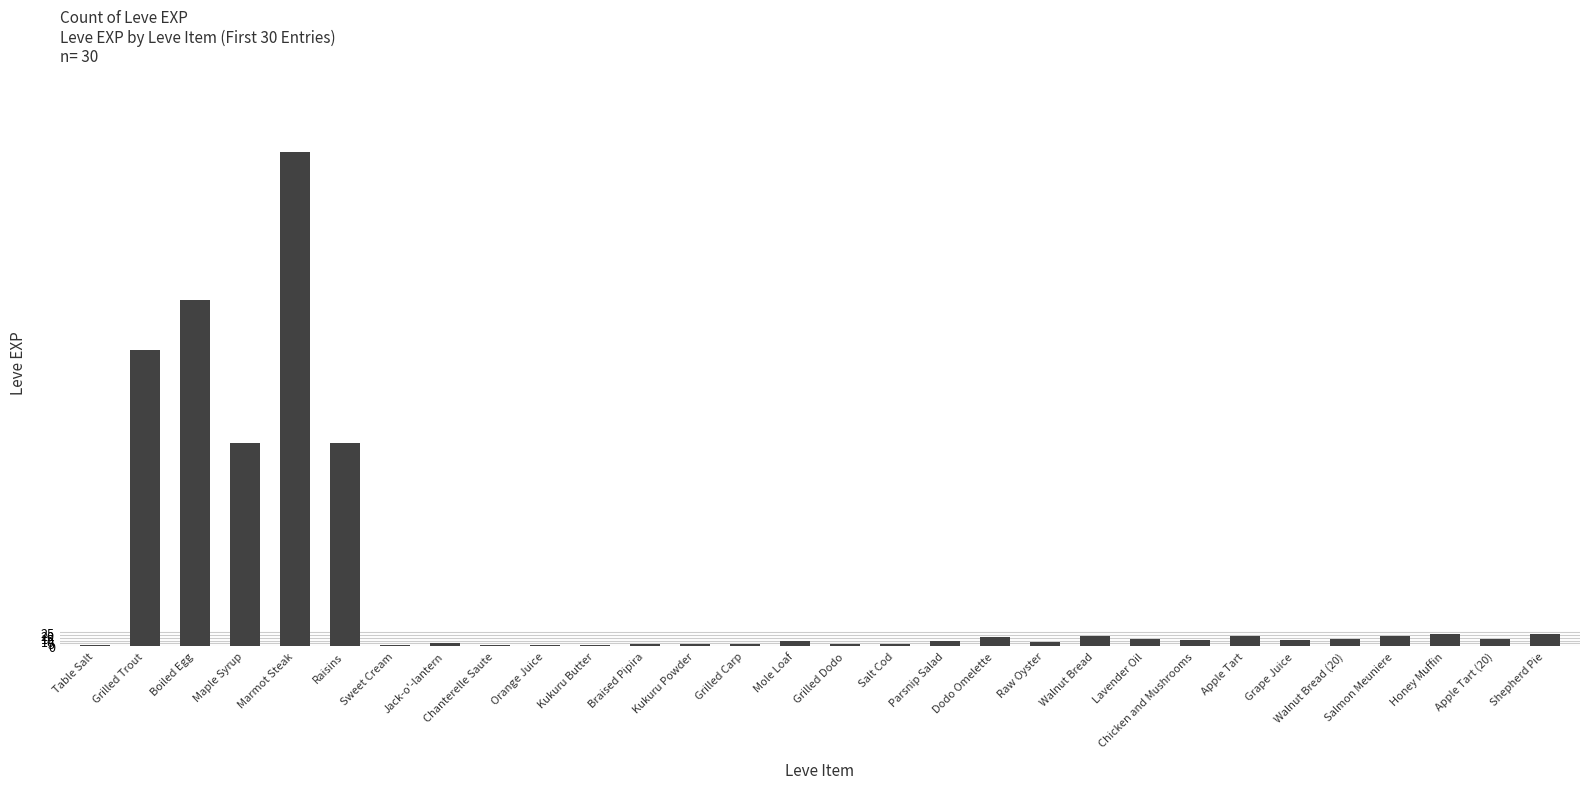

The value at Raisins is 516. True or false?

False